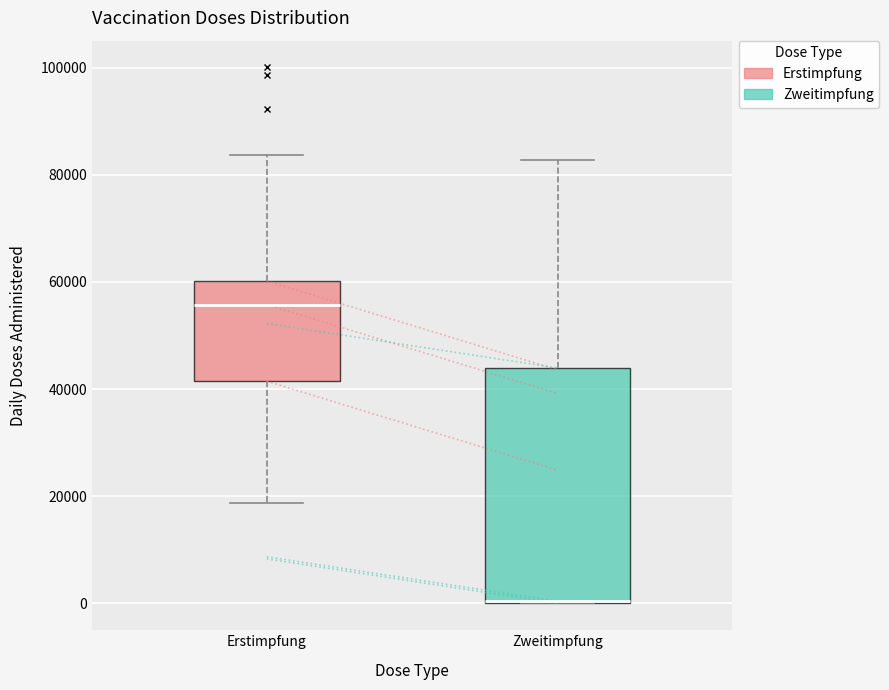

Reading left to right, read every box against the y-axis: the position of its median line, the range the box covers, and the ends of its whiskers. The values are not printed on the chart, so give them approximately, as read against the axis.

Erstimpfung: median 56000, box 42000 to 60000, whiskers 18000 to 84000
Zweitimpfung: median 0 (drawn on the box's lower edge), box 0 to 44000, whiskers 0 to 82000